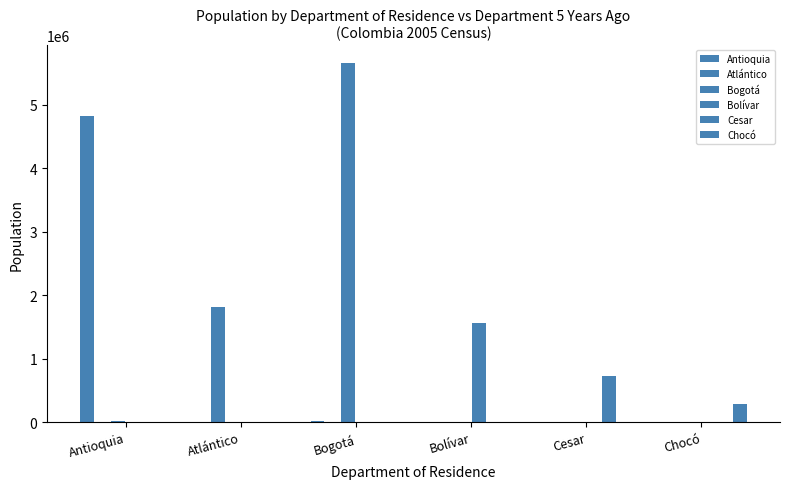

What is the sum of the Cesar values at Atlántico and Bolívar?

6045